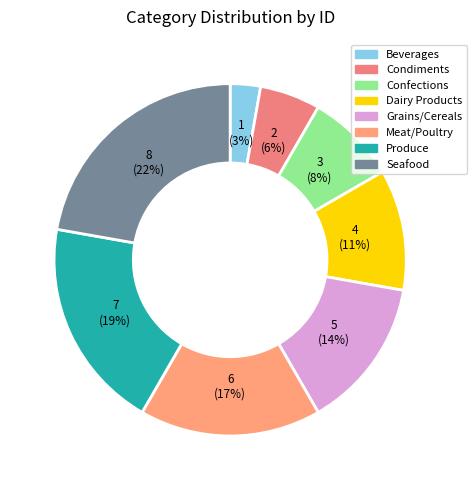

Between Beverages and Dairy Products, which is larger?

Dairy Products